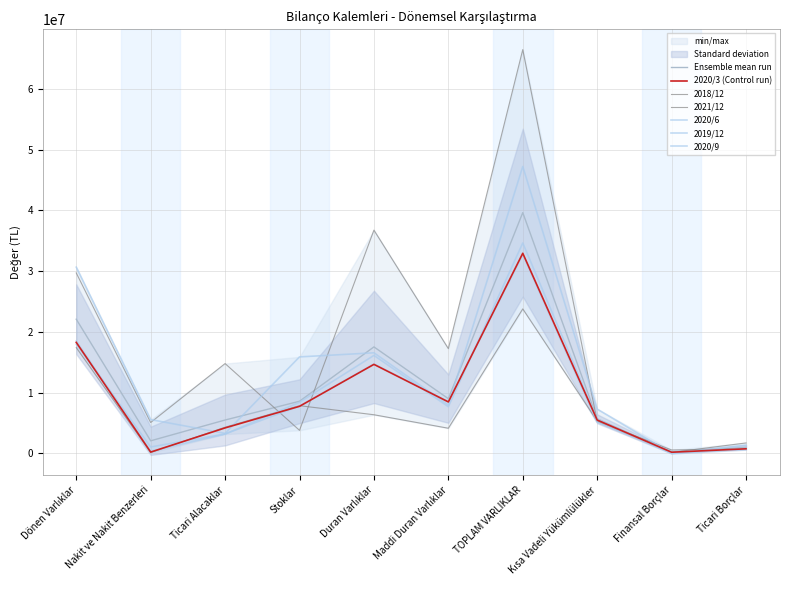

What is the value of the 2020/3 point at the 4th from the left?

7756508